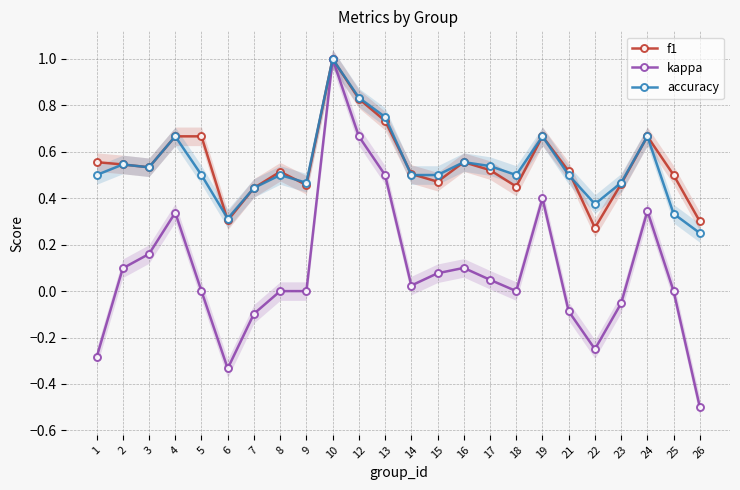

What is the difference between the highest and lowest values at 19?

0.3